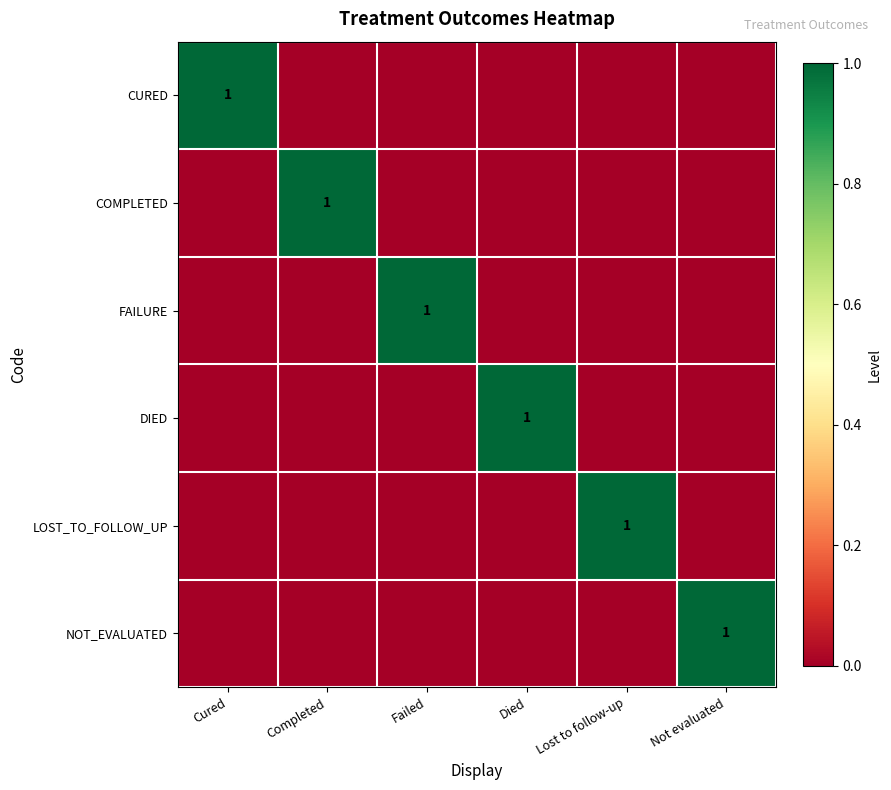

True or false: COMPLETED has a value of 1 at Completed.

True